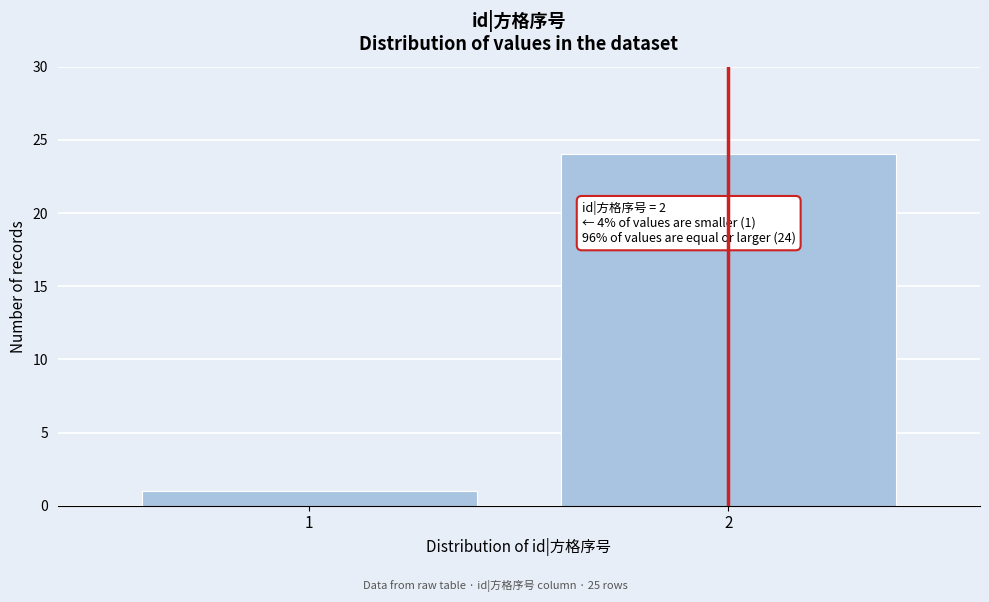

Reading right to left, extract all data points from this chart.

2=24	1=1